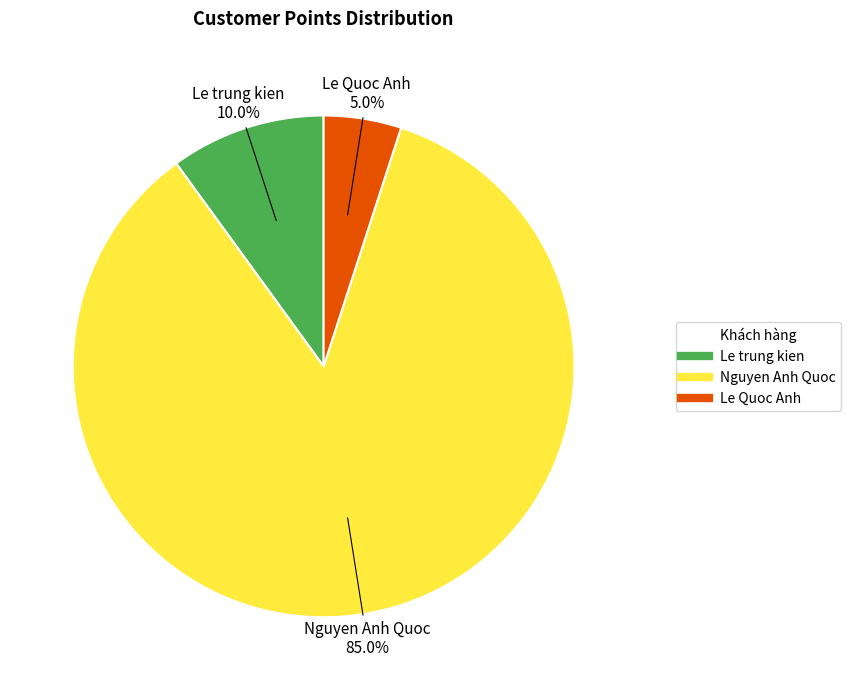

To the nearest percent, what is the difference between the largest and smallest slice percentages?

80%